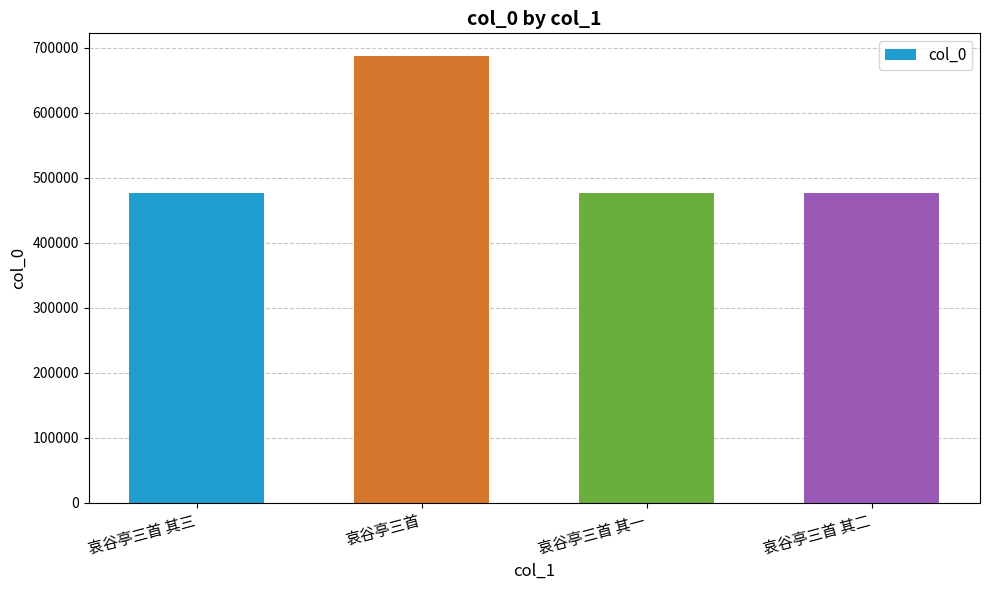

What is the greatest value displayed?

688121